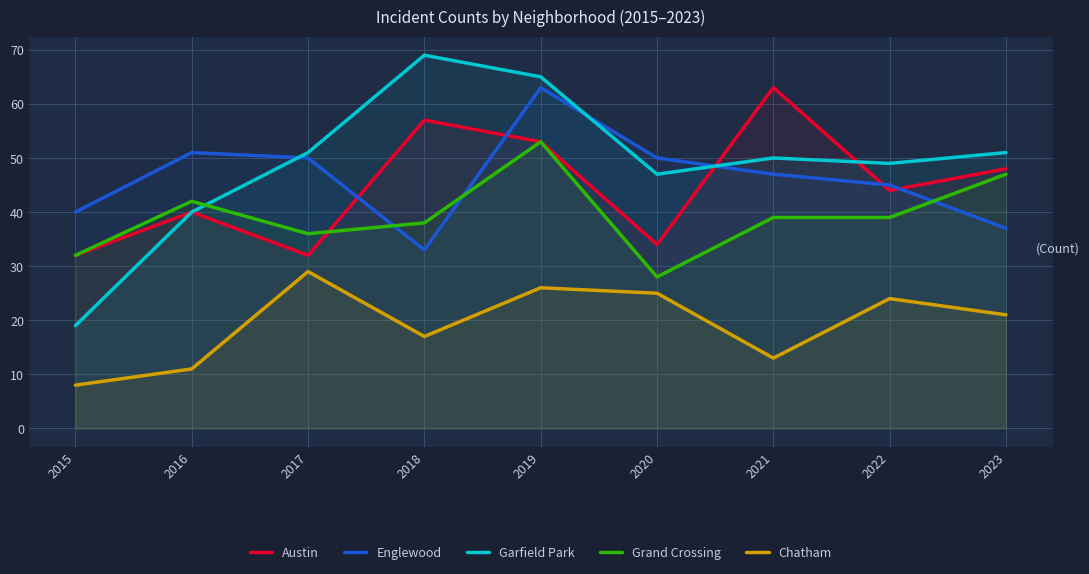

What is the lowest value of the Garfield Park series?

19